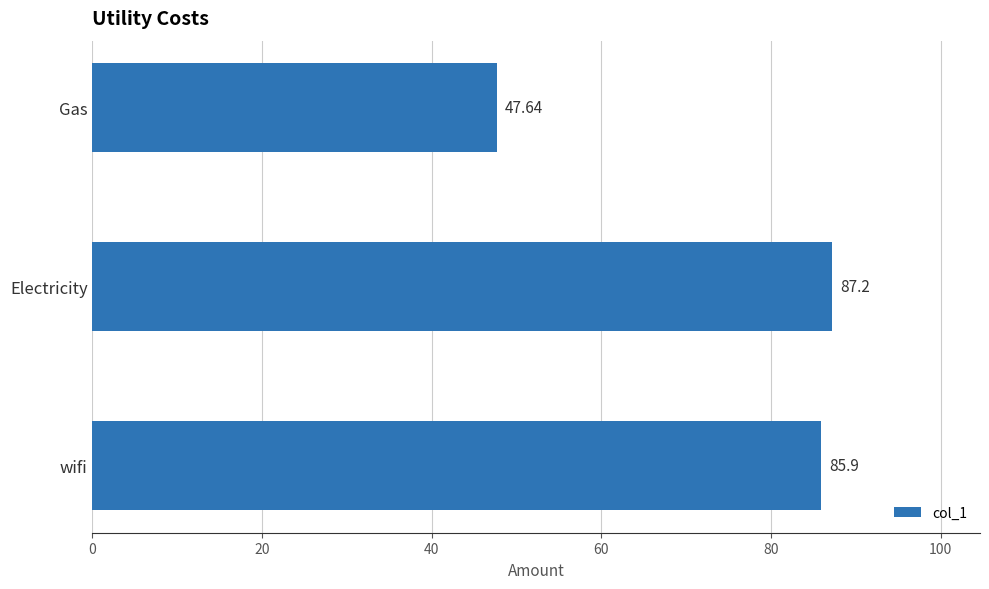

What is the average value?

73.6